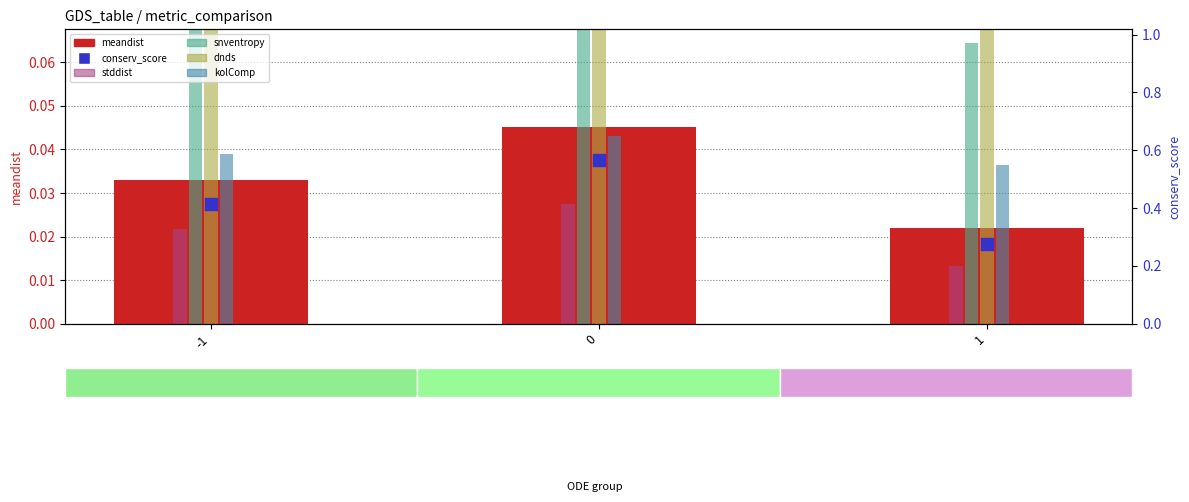

Is the value of kolComp at 0 greater than the value of snventropy at 1?

No